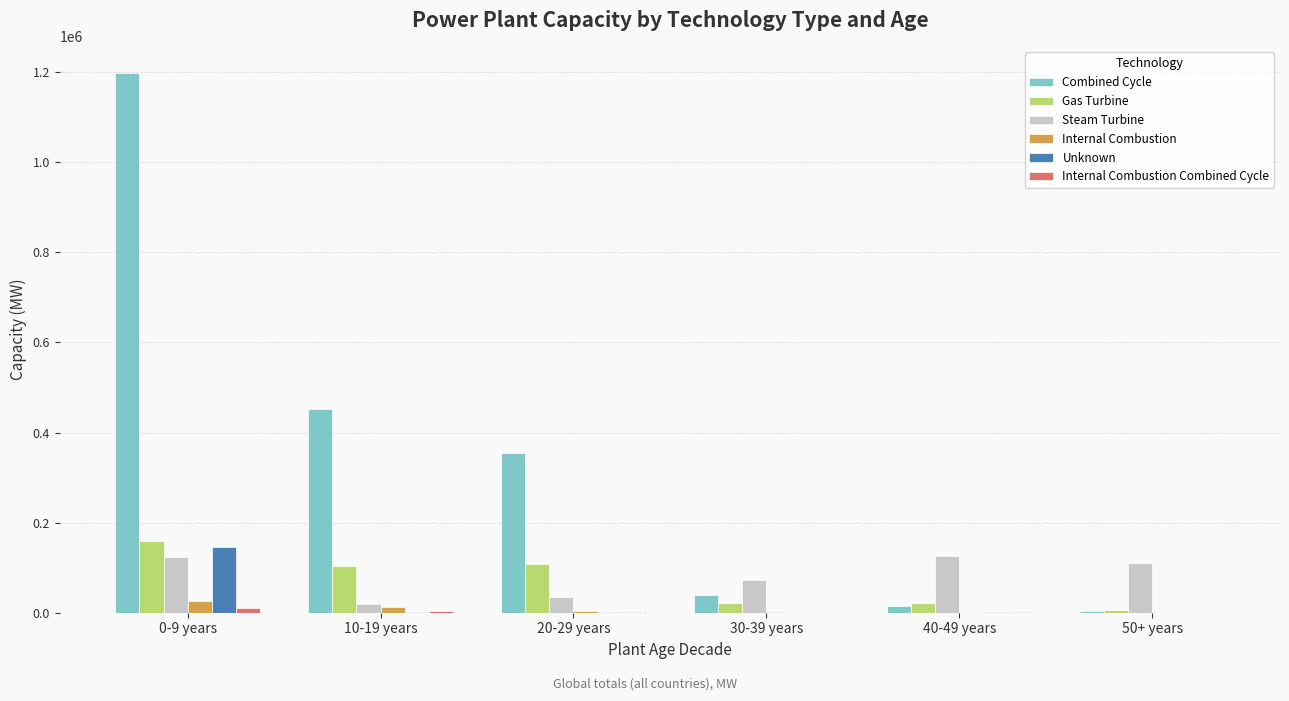

How many categories are shown in the chart?

6